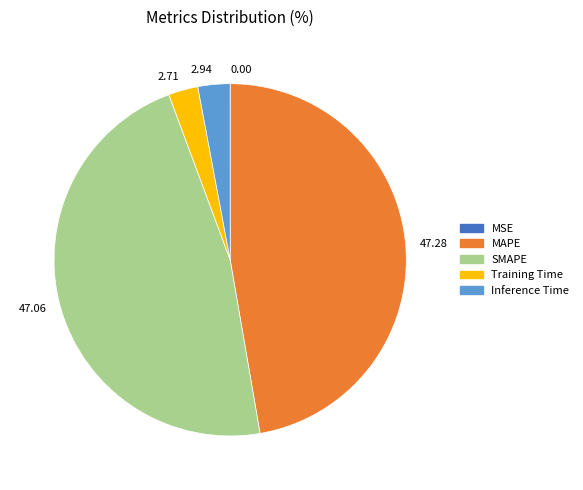

Is there any slice that represents more than half of the pie?

No